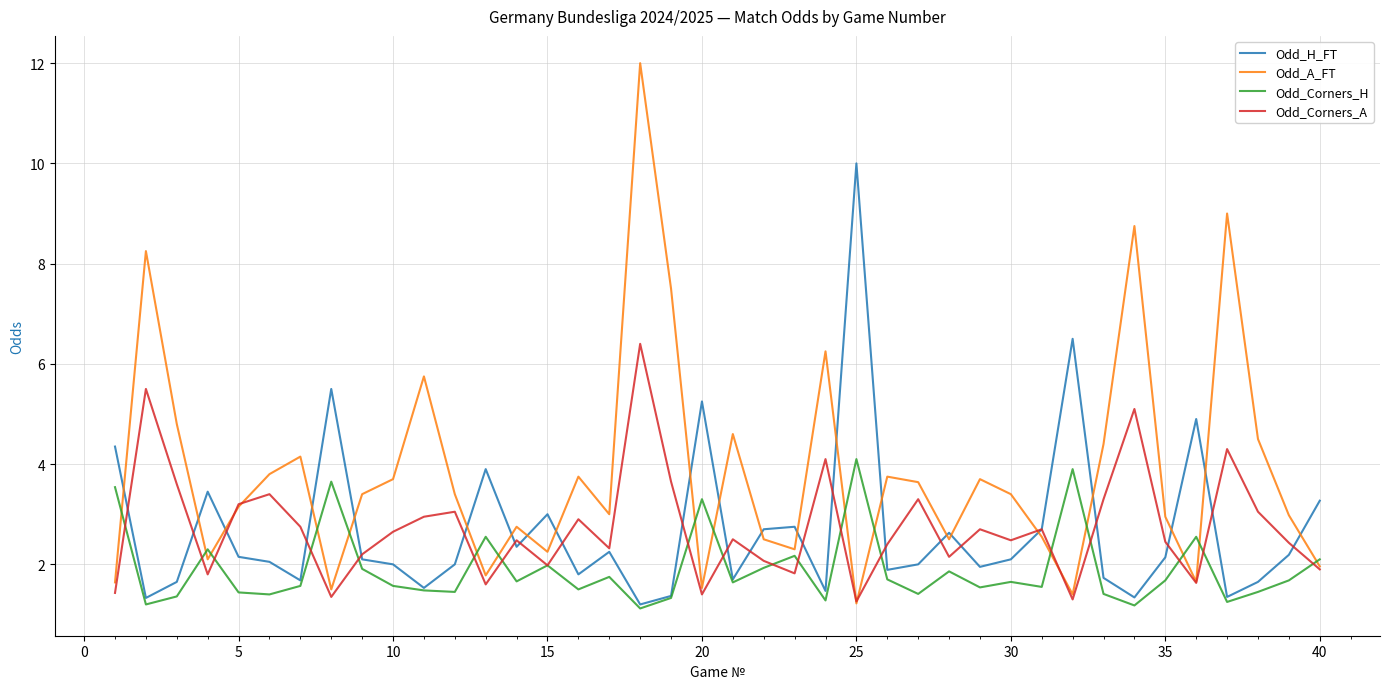

What is the sum of all Odd_Corners_H values?

76.1